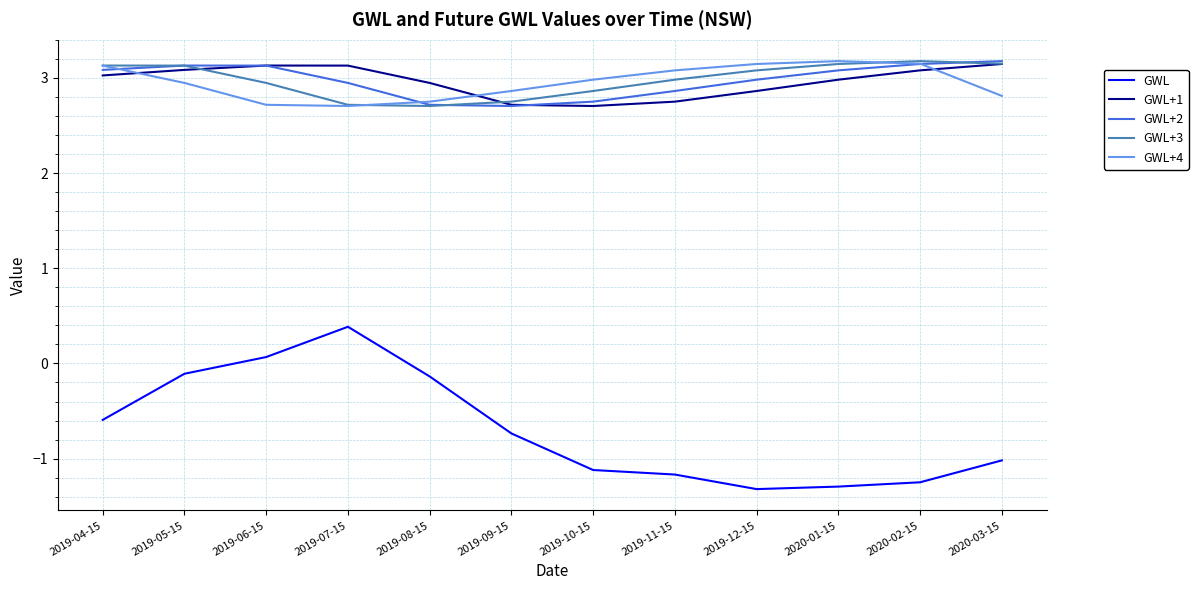

How many times do GWL+4 and GWL+1 cross each other?

3